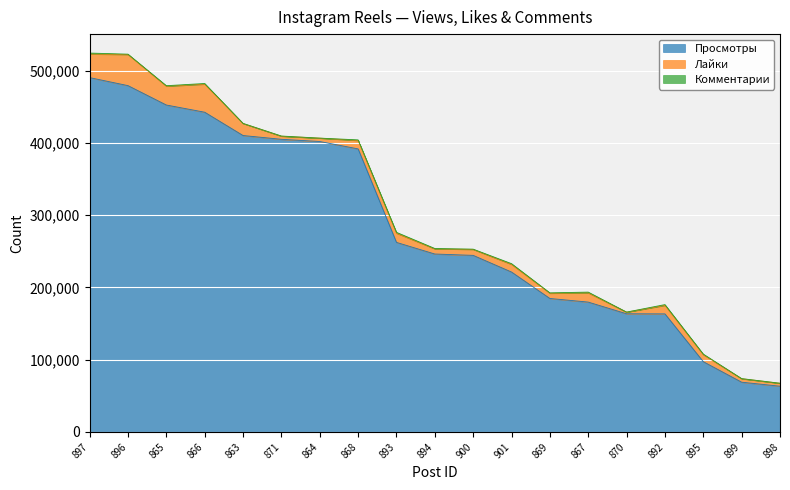

What is the highest value of the Лайки series?

43065